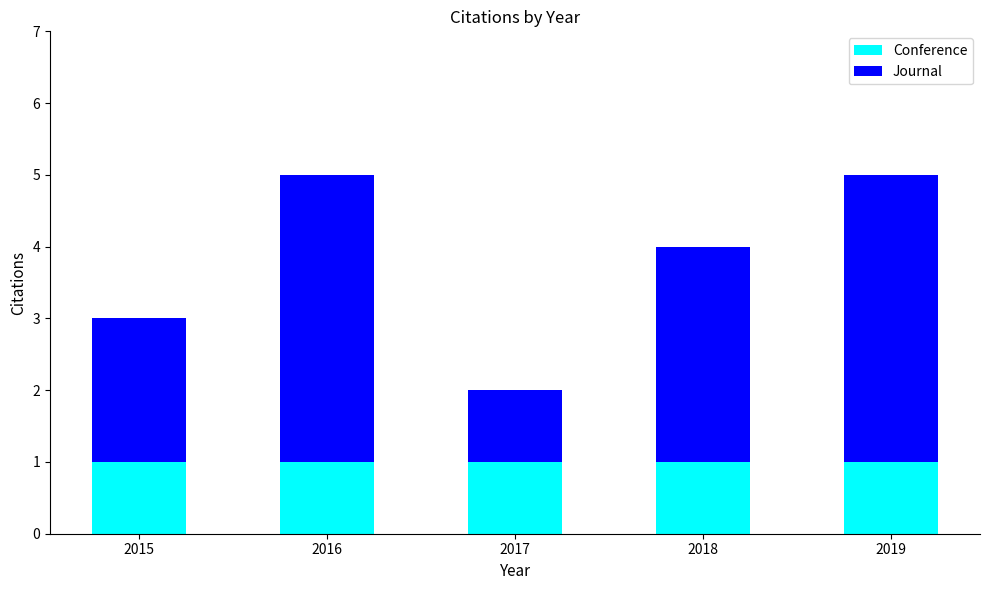

What is the approximate value of Conference at 2015?

1